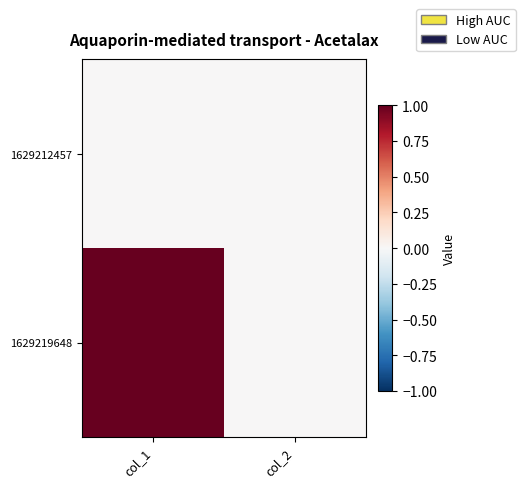

Reading right to left, transcribe all the data shown in this chart.

1629212457: col_2=0	col_1=0
1629219648: col_2=0	col_1=1